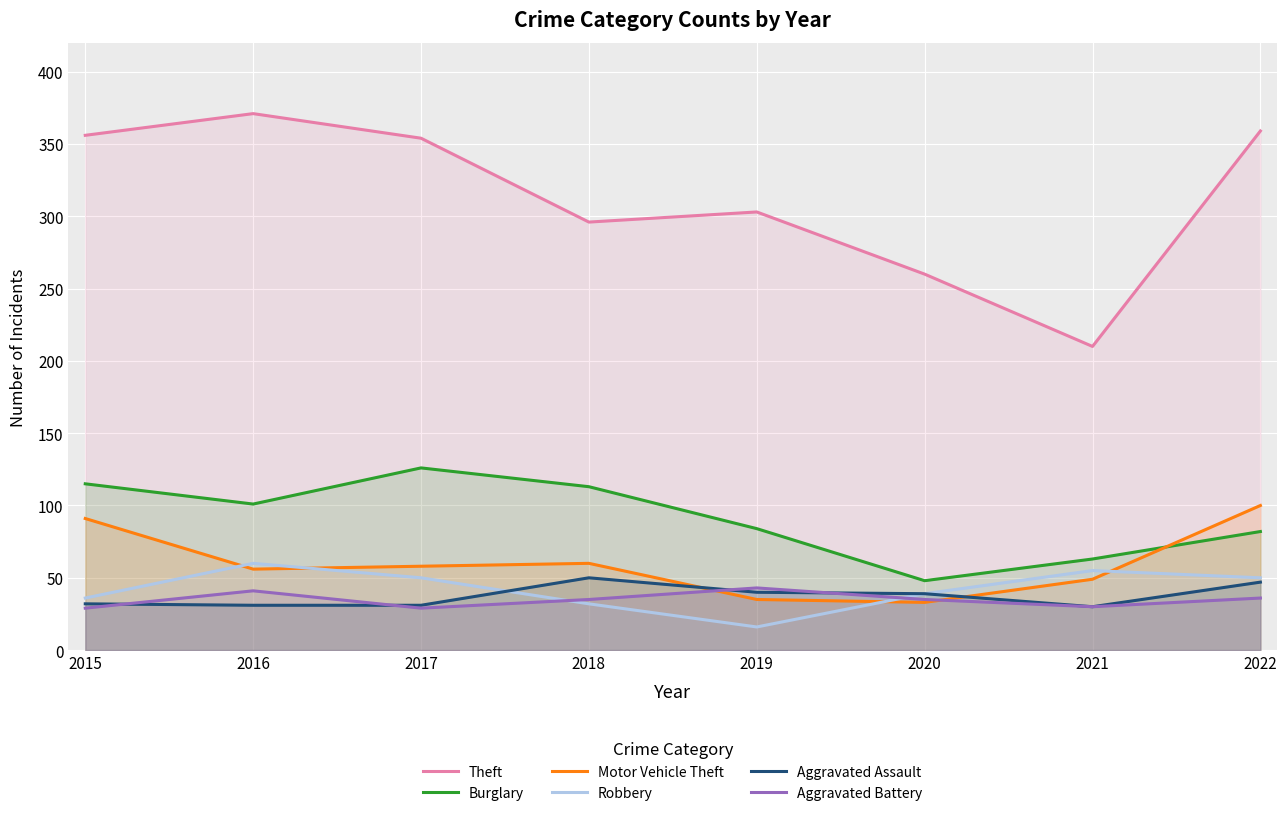

Where is the first local minimum for Aggravated Assault?

2021